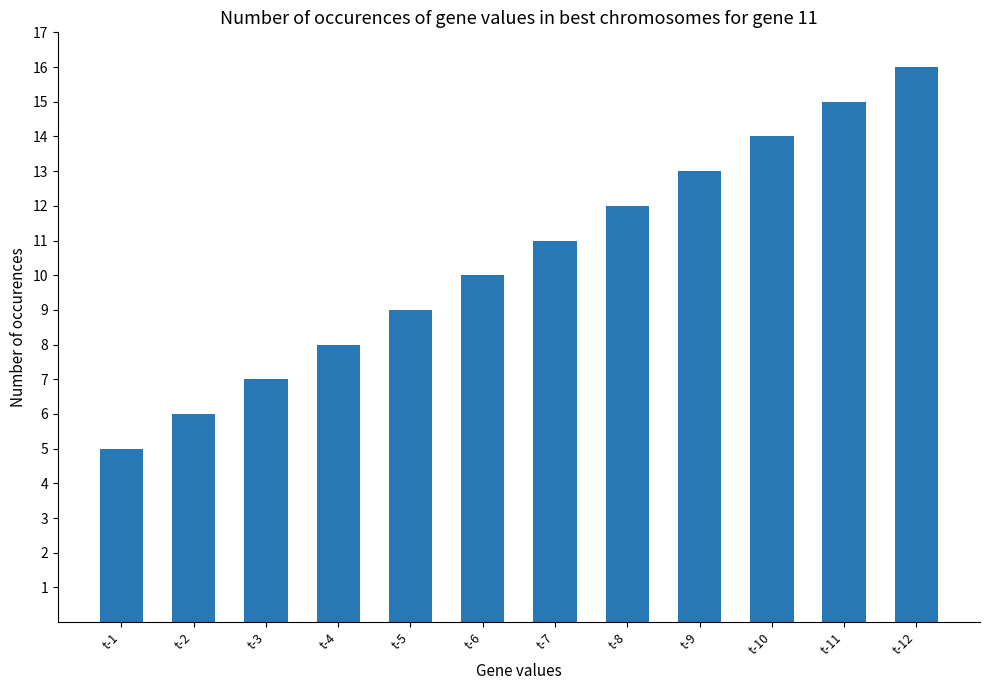

Is it true that the value at t-3 is 7?

True